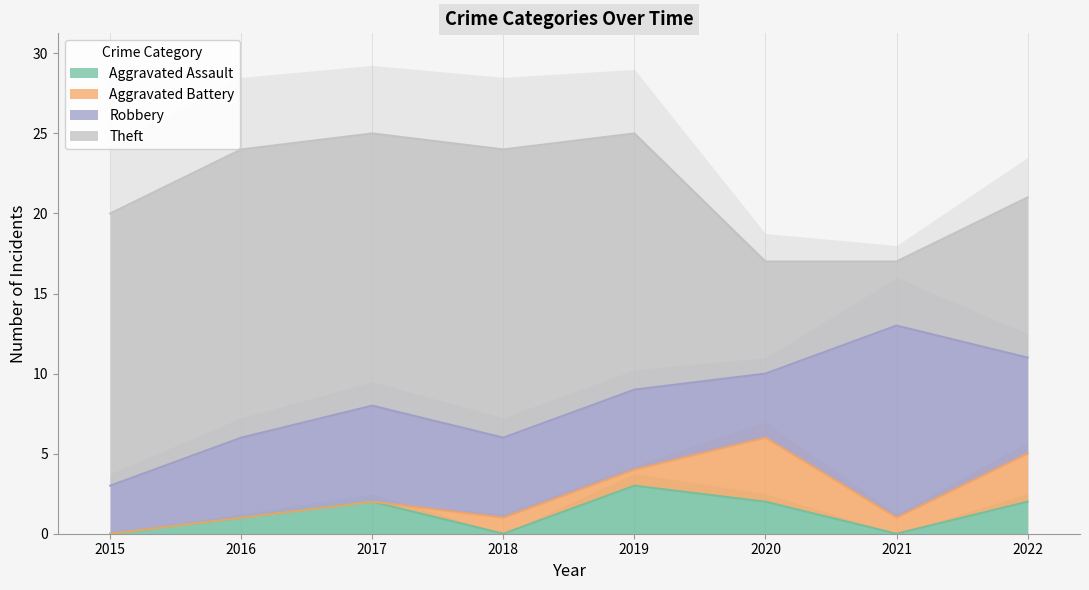

What are all the series names shown in the legend?

Aggravated Assault, Aggravated Battery, Robbery, Theft